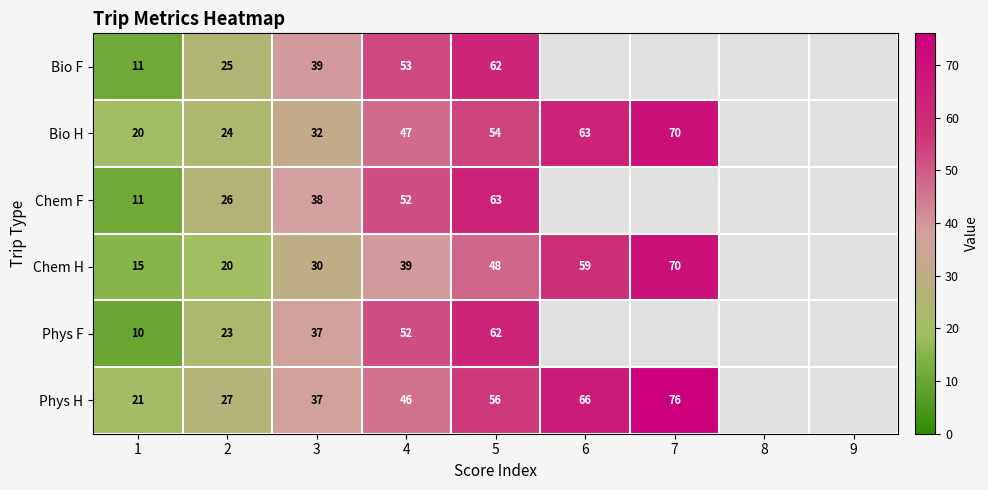

What is the difference between the highest and lowest values at 4?

14